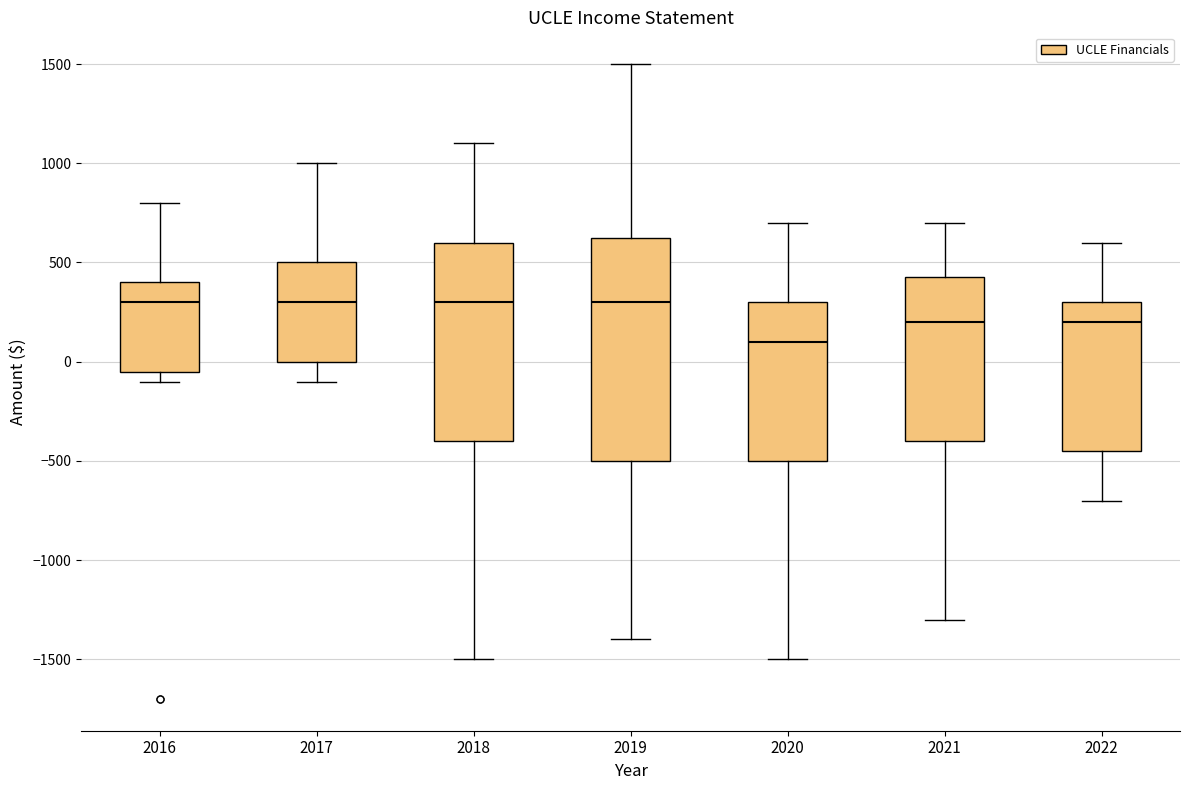

Reading left to right, transcribe this box plot: for each box, give where its median line is, the range the box spans, and where its two whiskers end, as read against the y-axis. The values are not printed on the chart, so give them approximately, as read against the axis.

2016: median 300, box -50 to 400, whiskers -100 to 800
2017: median 300, box 0 to 500, whiskers -100 to 1000
2018: median 300, box -400 to 600, whiskers -1500 to 1100
2019: median 300, box -500 to 650, whiskers -1400 to 1500
2020: median 100, box -500 to 300, whiskers -1500 to 700
2021: median 200, box -400 to 450, whiskers -1300 to 700
2022: median 200, box -450 to 300, whiskers -700 to 600